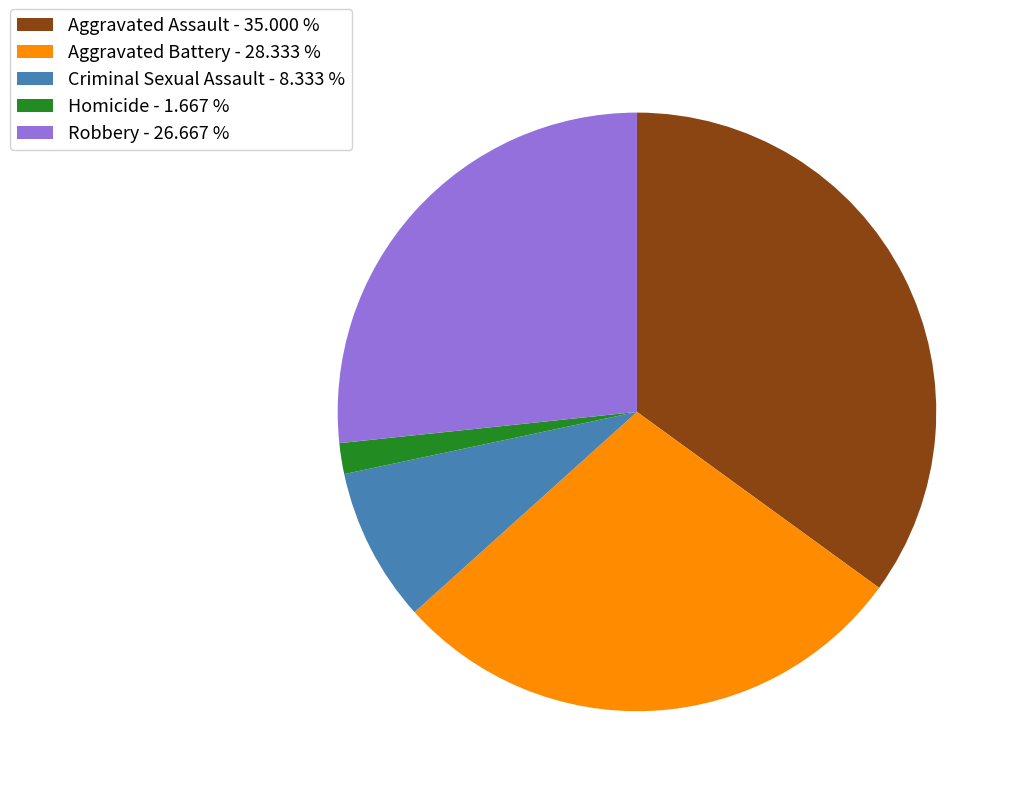

Is there any slice that represents more than half of the pie?

No